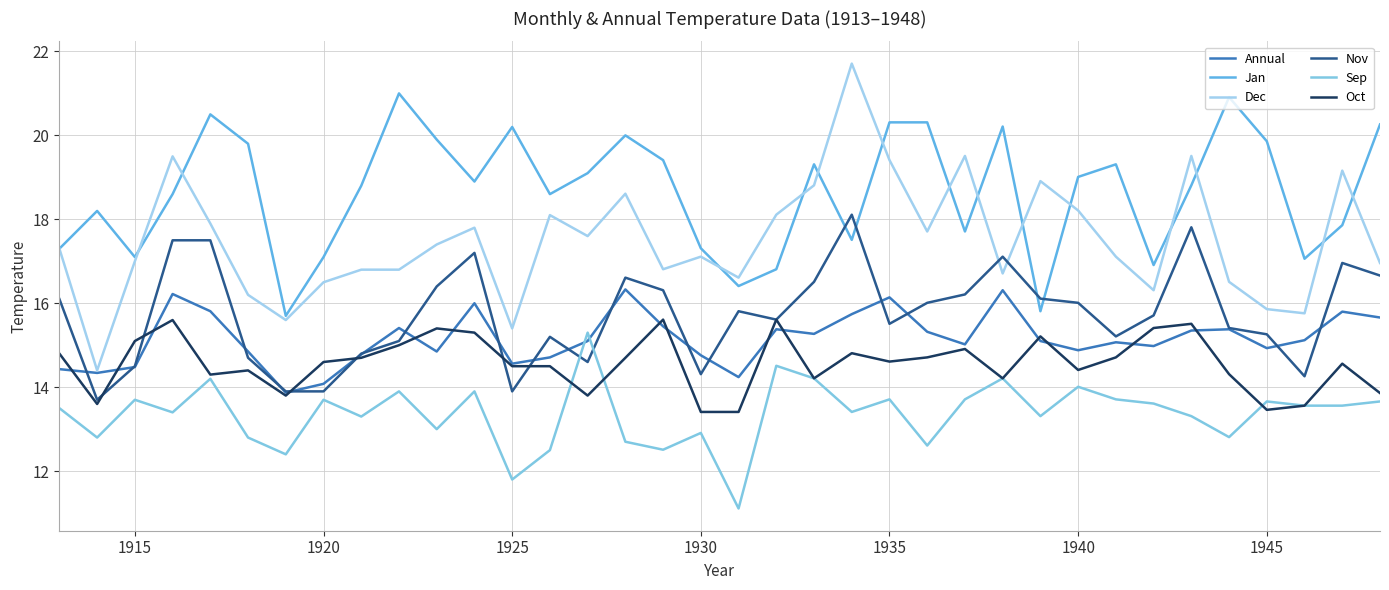

Does the chart have visible grid lines?

Yes